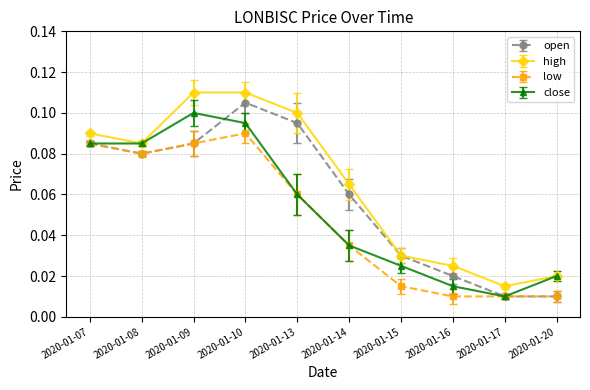

What is the total value across all series at 2020-01-07?

0.3